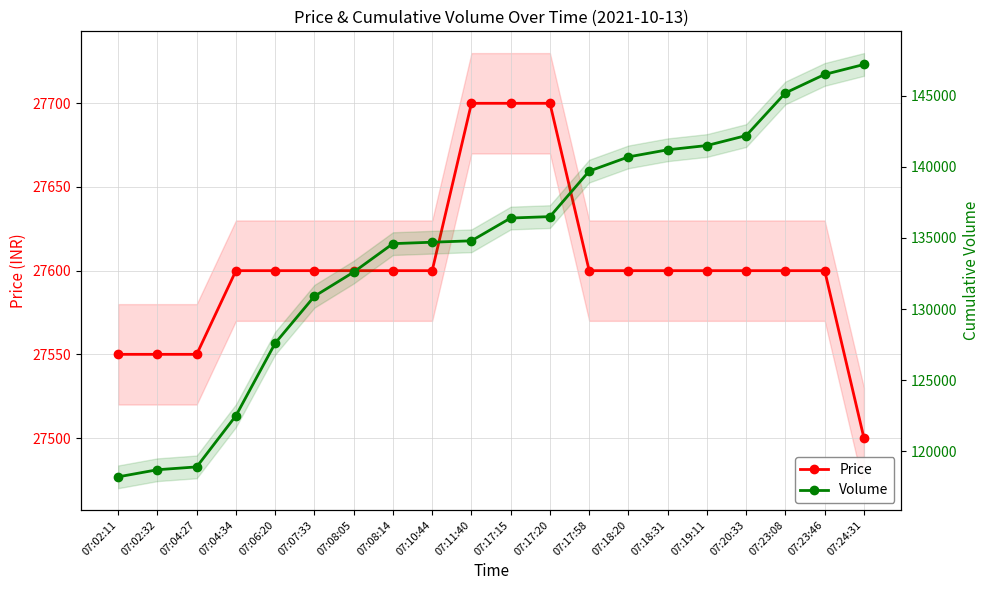

Rank the categories by Volume value from highest to lowest.

07:24:31, 07:23:46, 07:23:08, 07:20:33, 07:19:11, 07:18:31, 07:18:20, 07:17:58, 07:17:20, 07:17:15, 07:11:40, 07:10:44, 07:08:14, 07:08:05, 07:07:33, 07:06:20, 07:04:34, 07:04:27, 07:02:32, 07:02:11